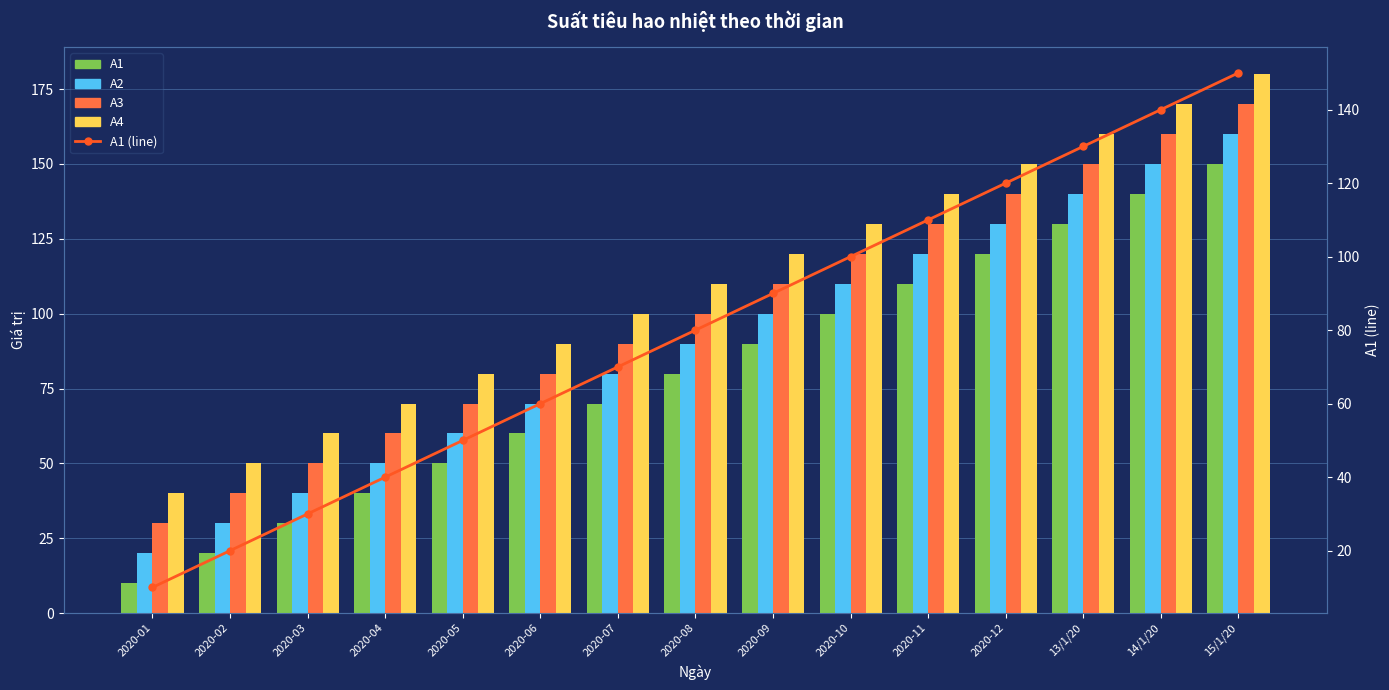

Reading left to right, what are all the values shown in this chart?

A1: 10	20	30	40	50	60	70	80	90	100	110	120	130	140	150
A2: 20	30	40	50	60	70	80	90	100	110	120	130	140	150	160
A3: 30	40	50	60	70	80	90	100	110	120	130	140	150	160	170
A4: 40	50	60	70	80	90	100	110	120	130	140	150	160	170	180
A1 (line): 10	20	30	40	50	60	70	80	90	100	110	120	130	140	150